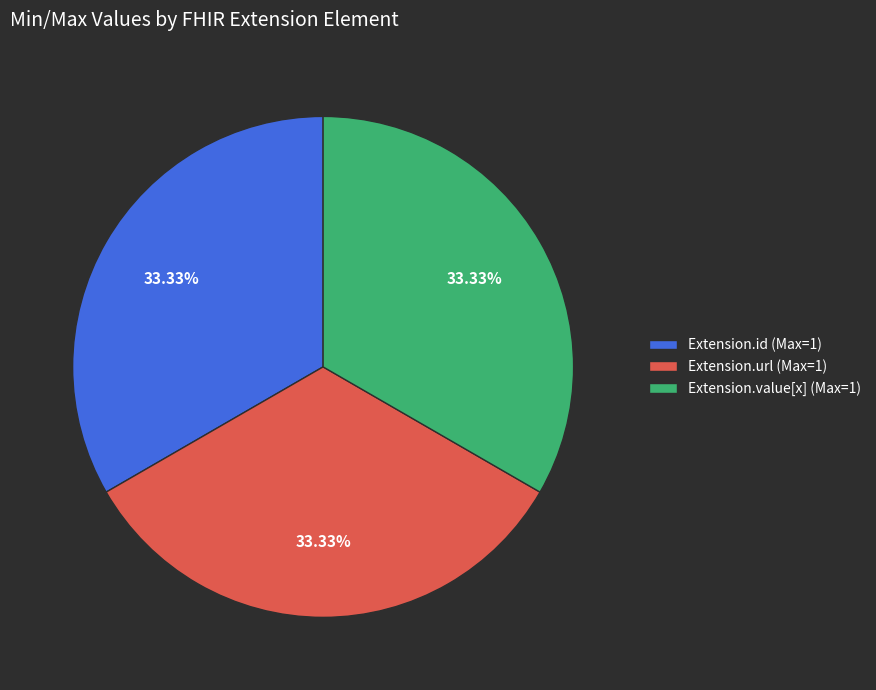

Does Extension.value[x] (Max=1) represent more than half of the total?

No